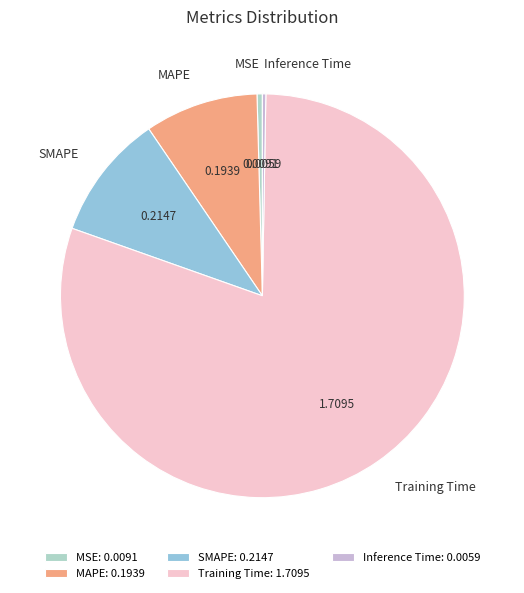

Is it true that MAPE is 3% of the pie?

False